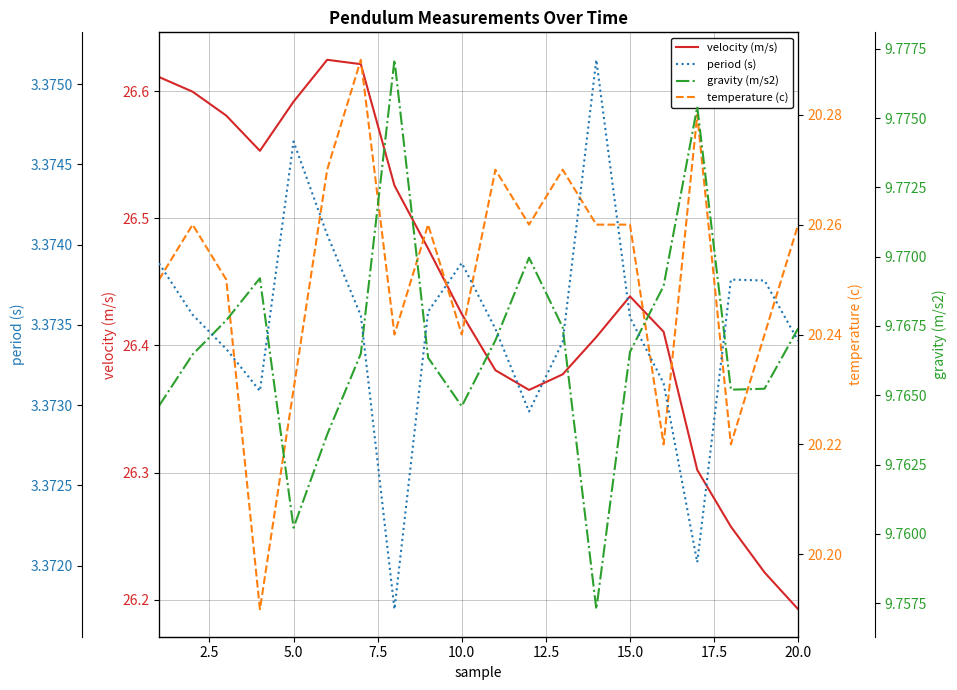

Where is velocity (m/s) nearest to the value 26?

20.0